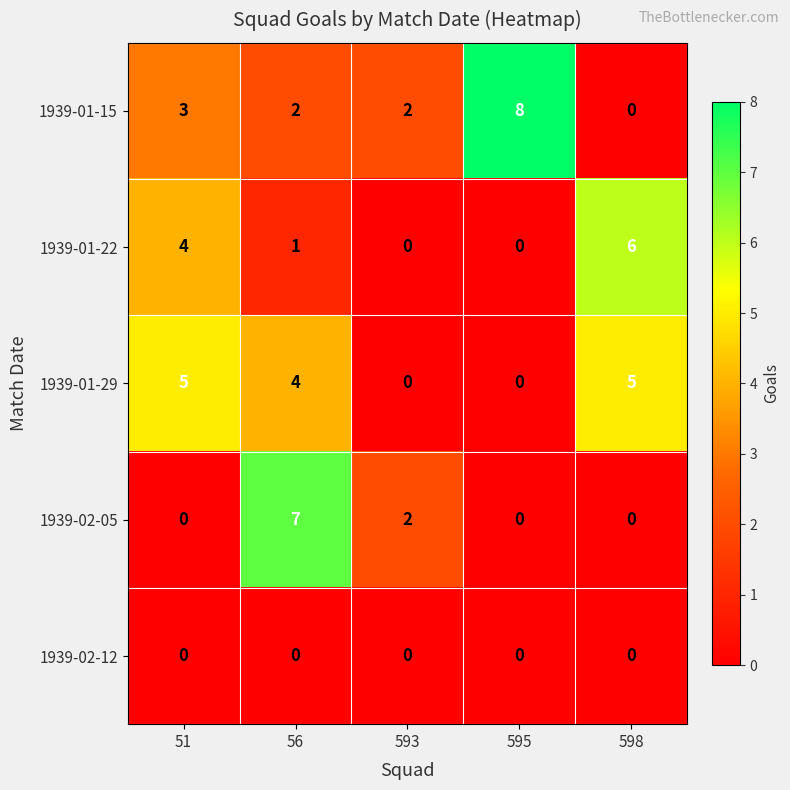

What is the difference between the second highest and minimum values in the 1939-01-15 series?

3